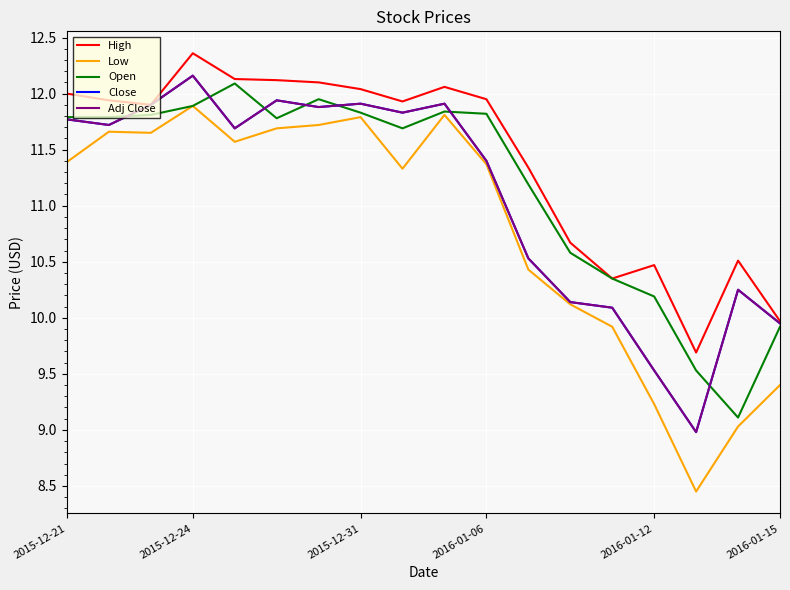

Does the chart have visible grid lines?

Yes